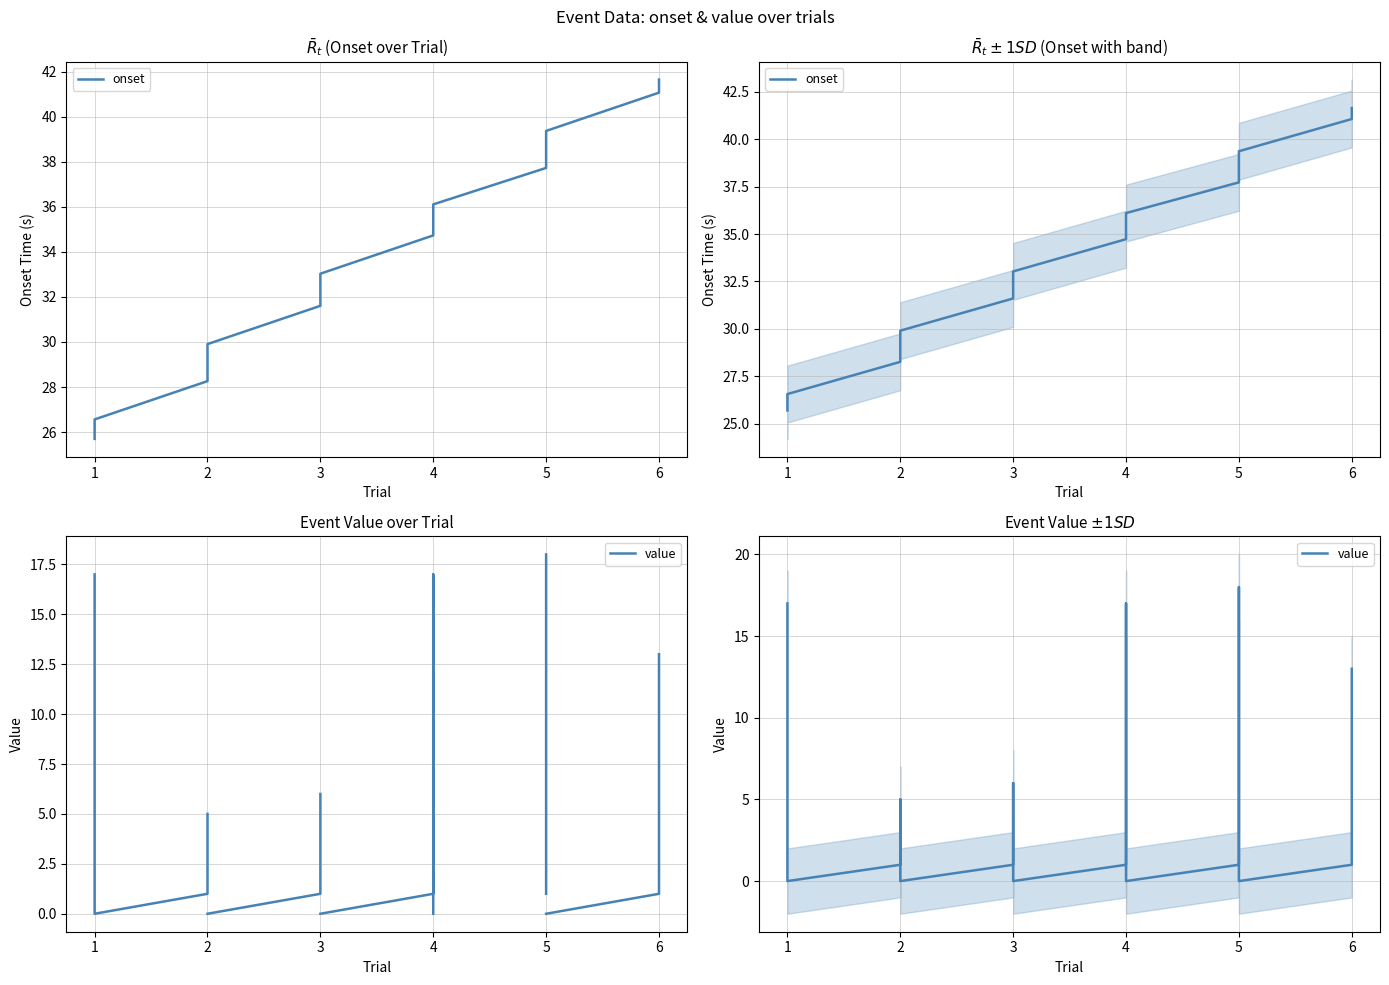

What is the value of the 8th point from the left?

32.2